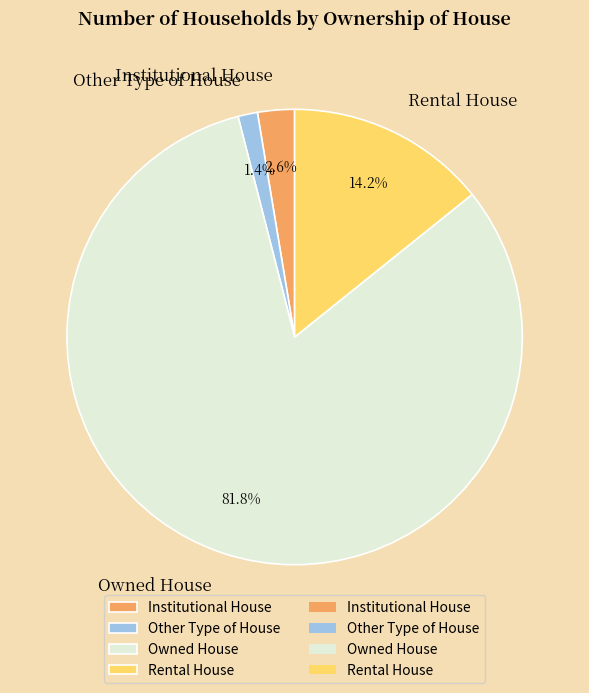

What is the ratio of the value at Other Type of House to the value at Rental House?

0.1